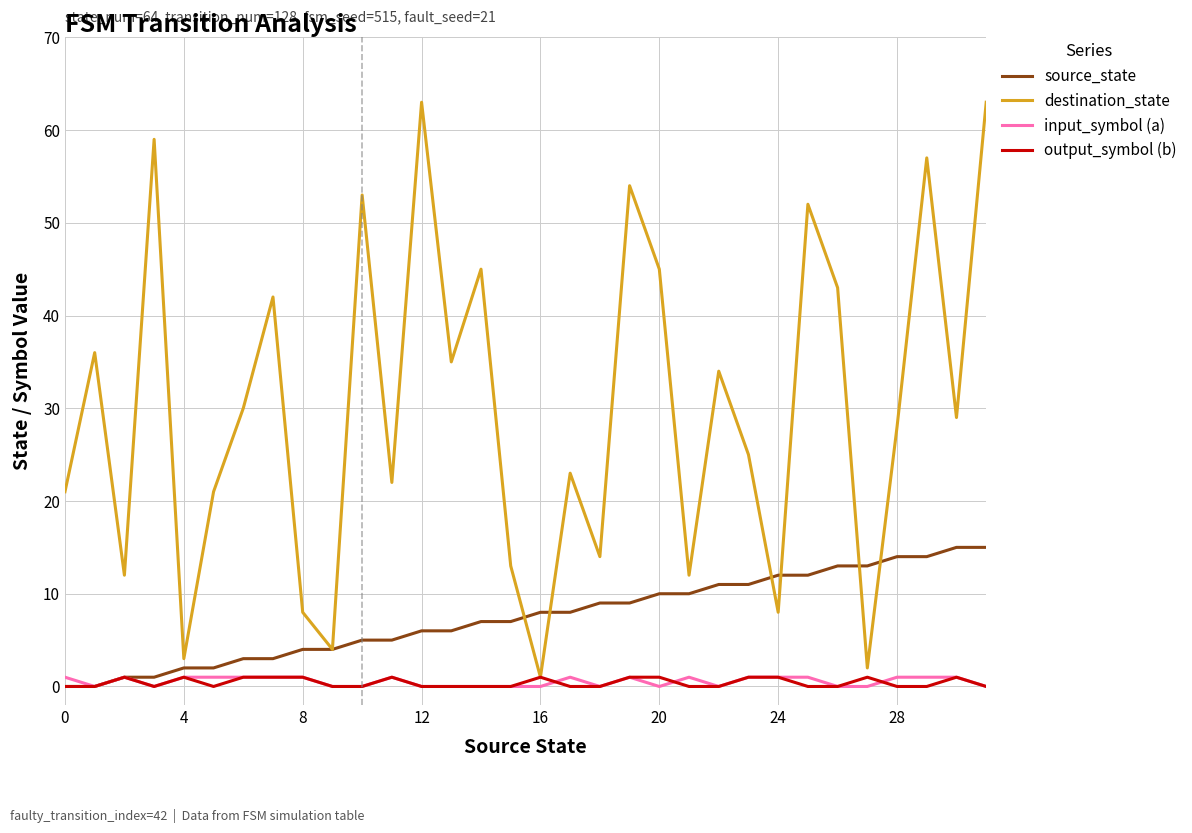

What is the greatest value displayed?

63